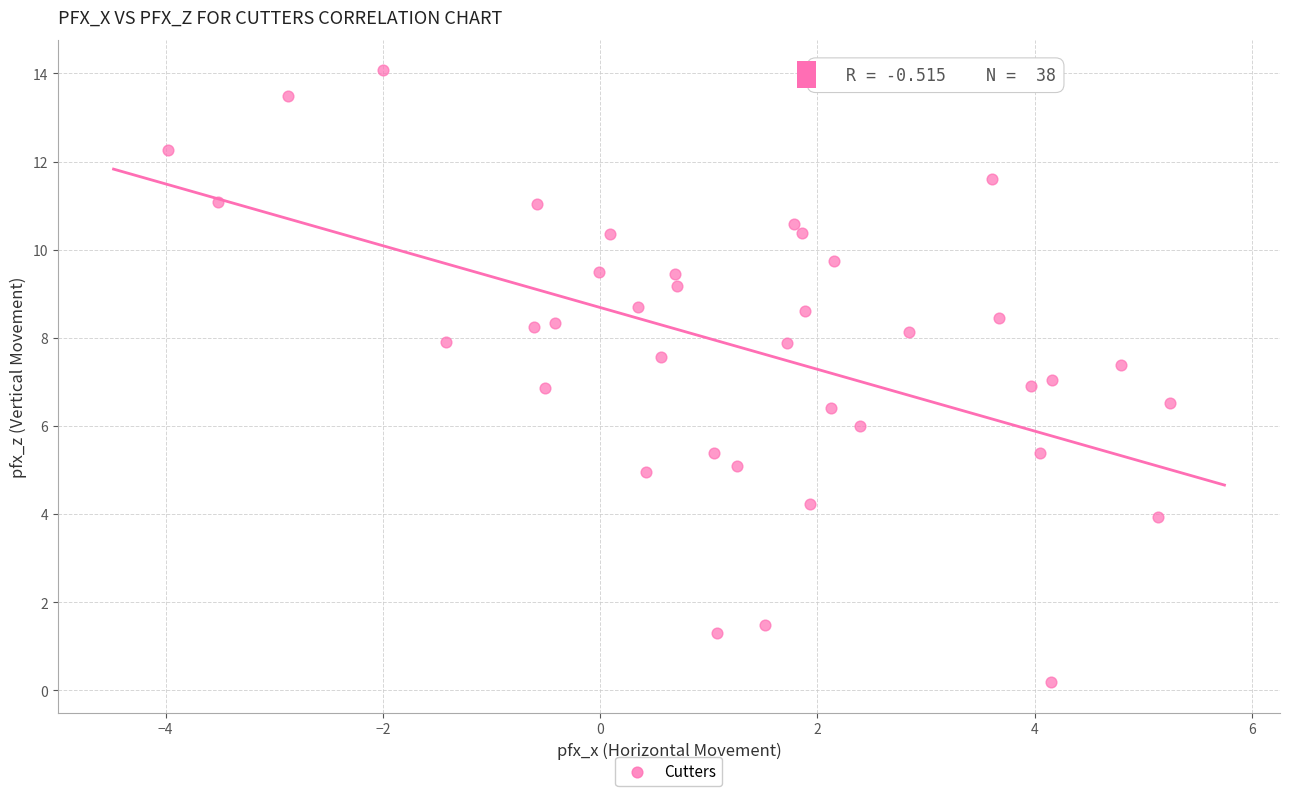

What is the range of X values (max minus min)?

9.2